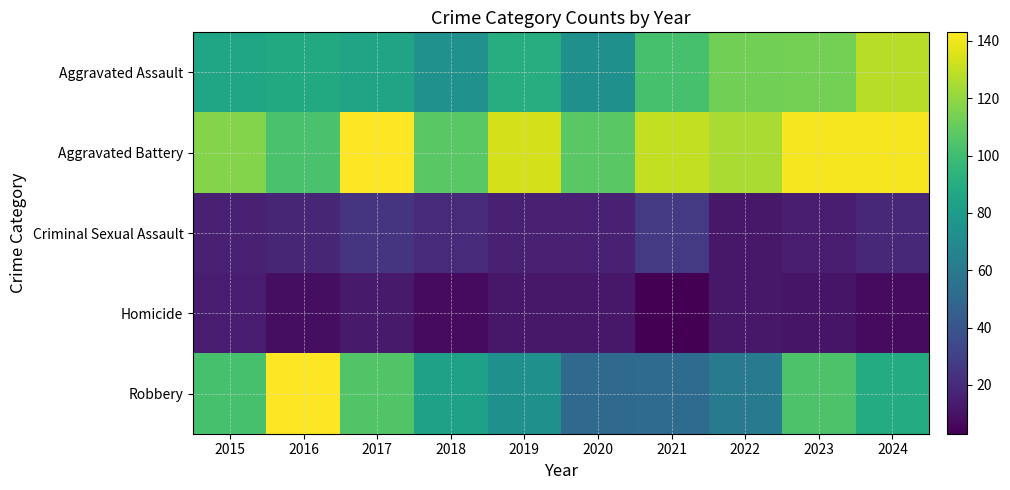

Reading right to left, what are all the values shown in this chart?

Aggravated Assault: 2024=128	2023=114	2022=113	2021=102	2020=73	2019=90	2018=74	2017=85	2016=88	2015=86
Aggravated Battery: 2024=141	2023=141	2022=125	2021=130	2020=107	2019=134	2018=107	2017=143	2016=103	2015=117
Criminal Sexual Assault: 2024=19	2023=14	2022=12	2021=27	2020=16	2019=16	2018=20	2017=24	2016=18	2015=16
Homicide: 2024=7	2023=11	2022=12	2021=3	2020=12	2019=12	2018=7	2017=13	2016=8	2015=14
Robbery: 2024=89	2023=104	2022=60	2021=52	2020=51	2019=73	2018=83	2017=105	2016=143	2015=102